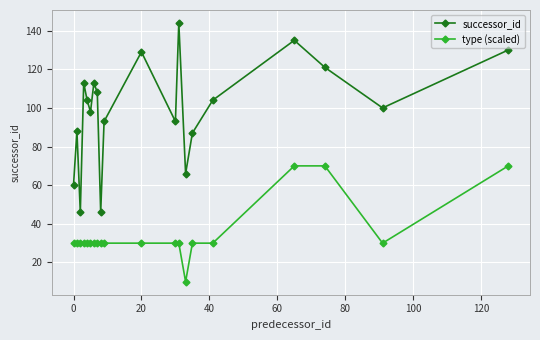

What is the value of the type (scaled) point at the 18th from the left?

70